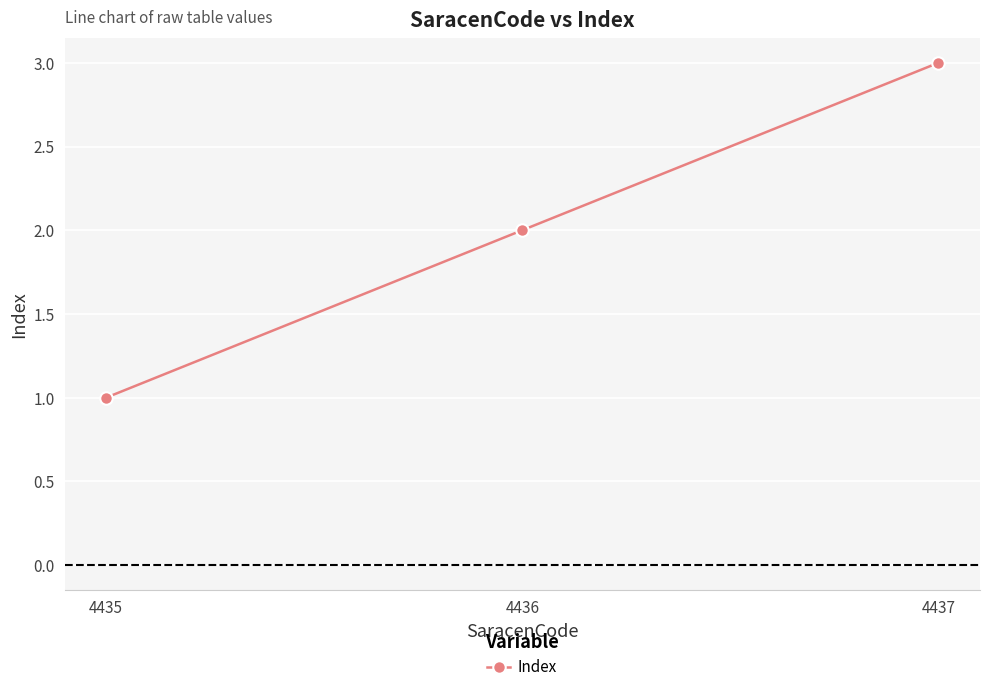

How many data points does each series have?

3